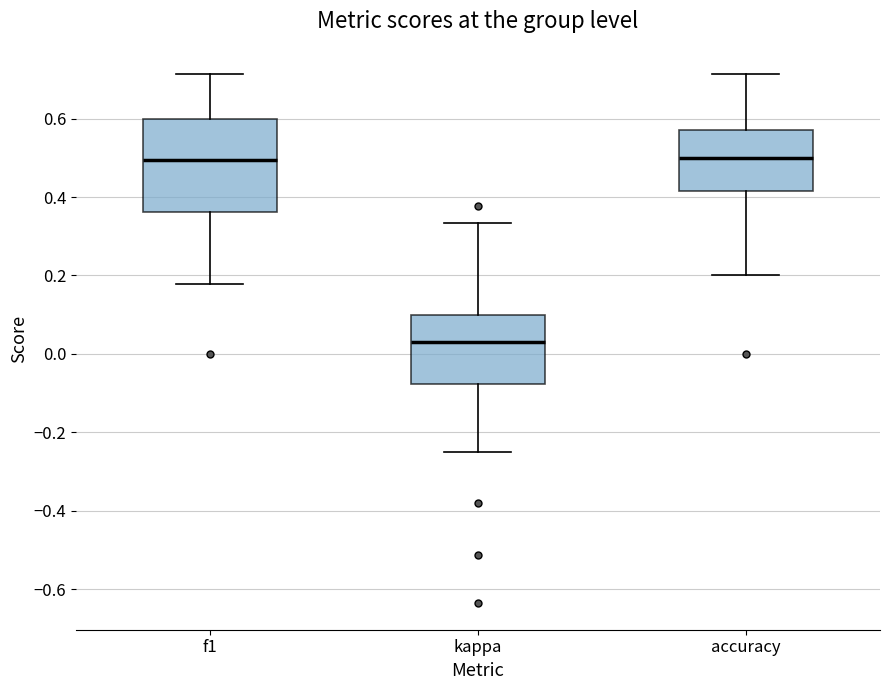

Where does the median line of the box for accuracy sit on the y-axis? The values are not printed on the chart, so give them approximately, as read against the axis.

0.50